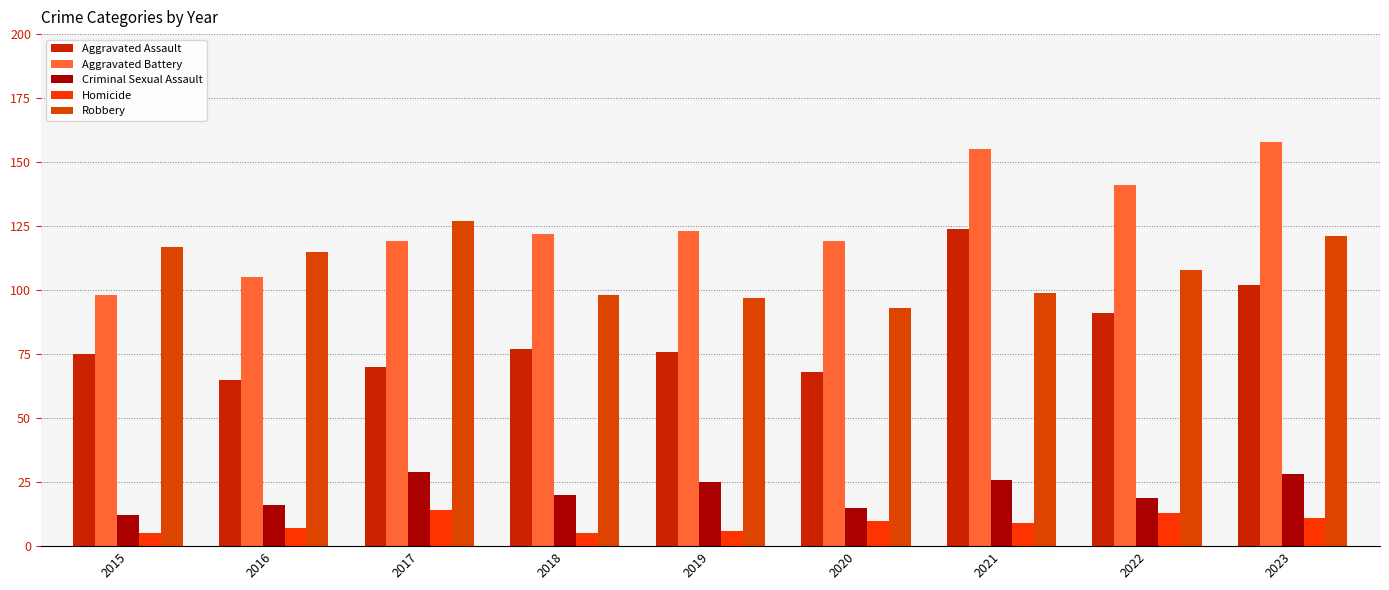

Which has a higher value, 2023 or 2017?

2023